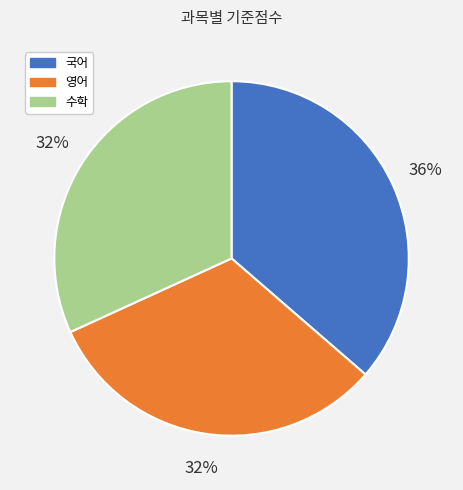

What is the ratio of the value at 수학 to the value at 영어?

1.0